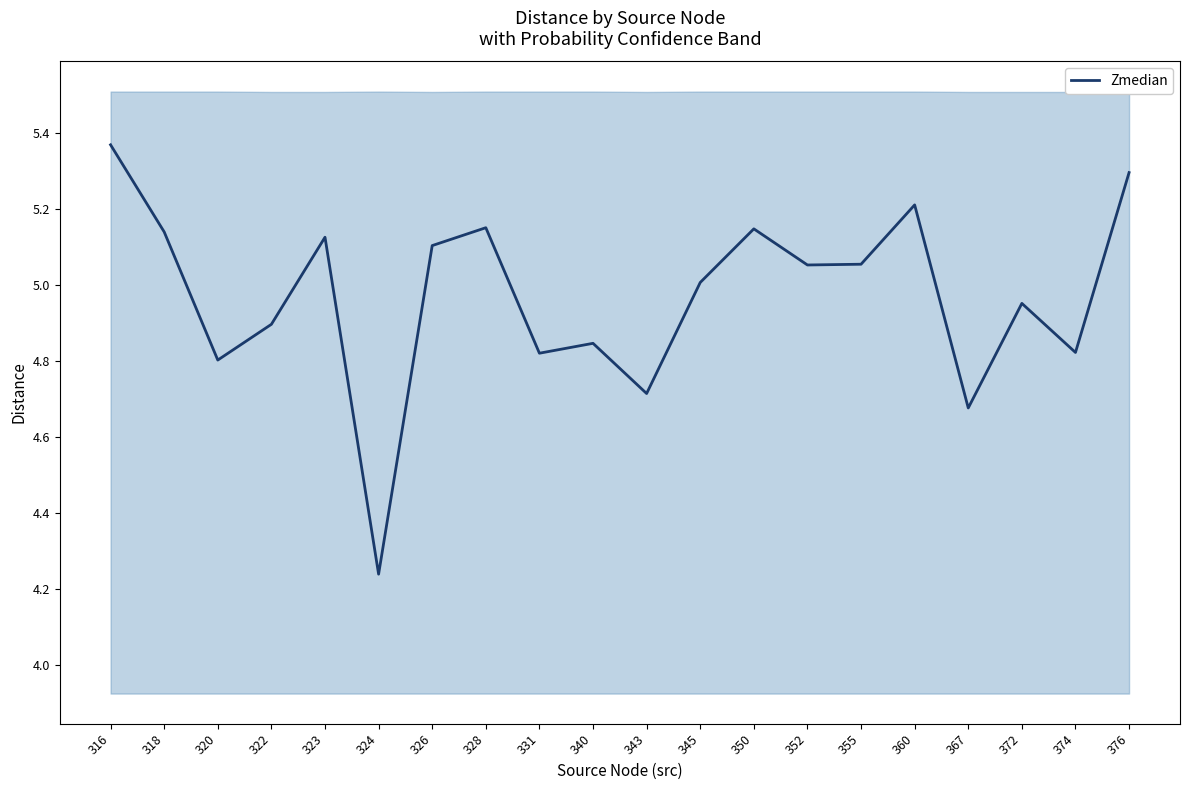

Where is the first local minimum?

320